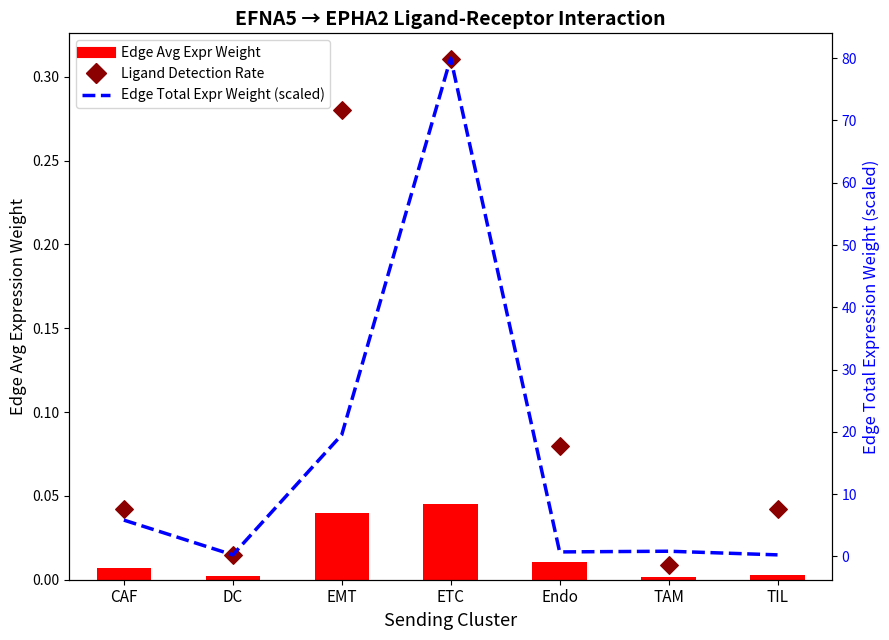

Which series contains the highest Y value?

Edge Total Expr Weight (%)